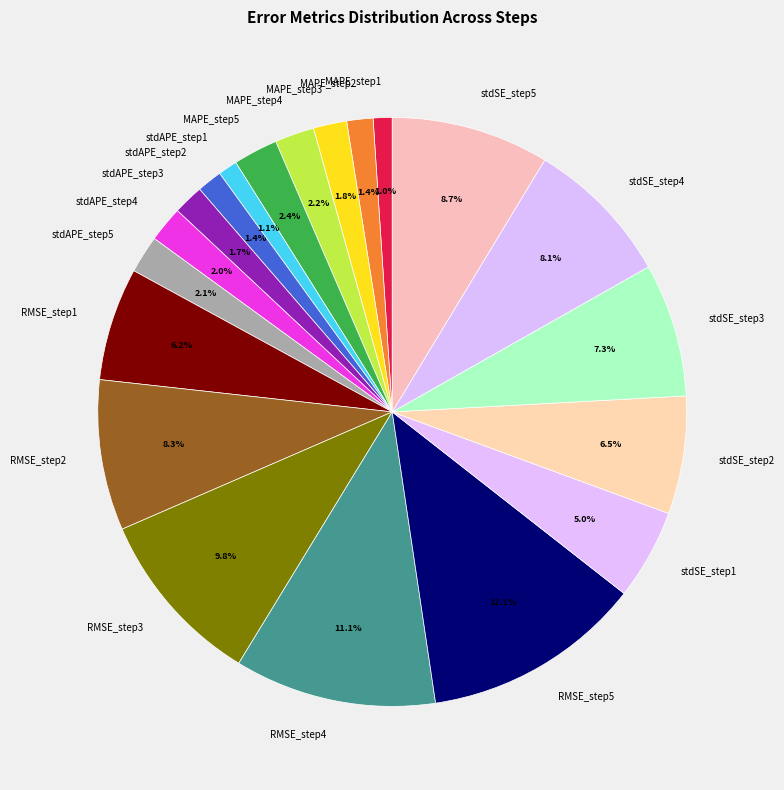

What percentage is the MAPE_step1 slice, to the nearest percent?

1%